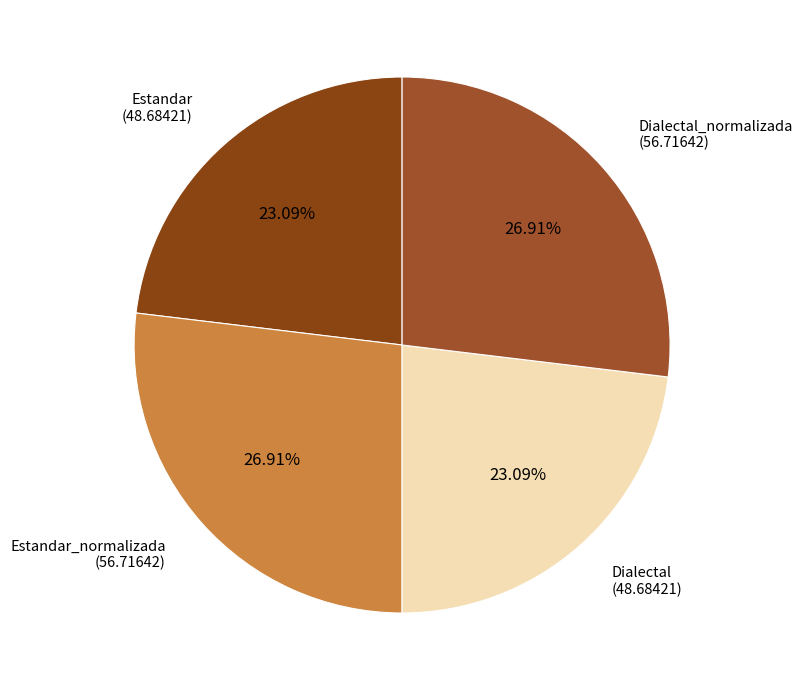

What percentage is NOT represented by Dialectal?

76.9%